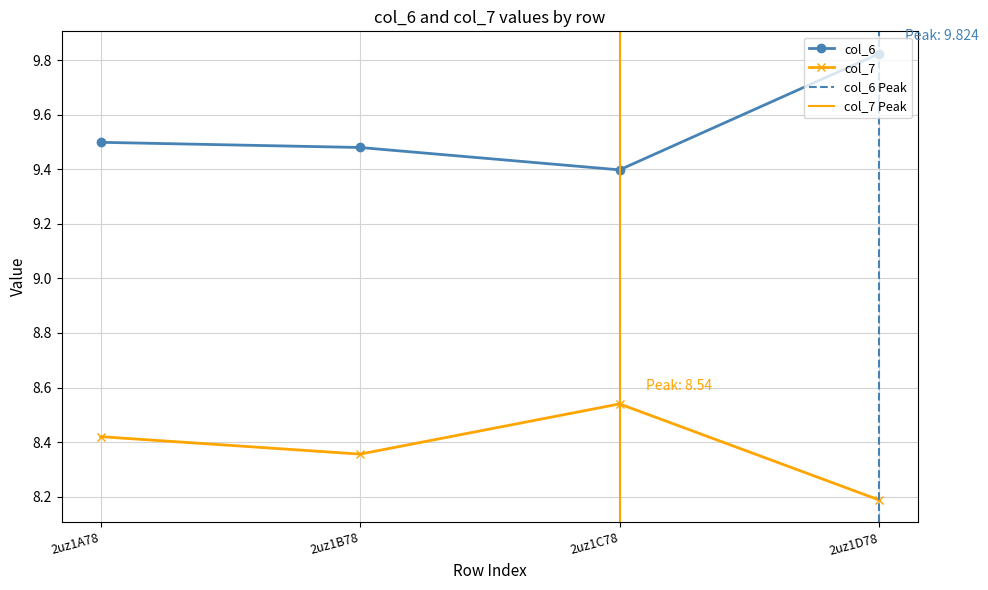

What is the minimum value for col_7?

8.2